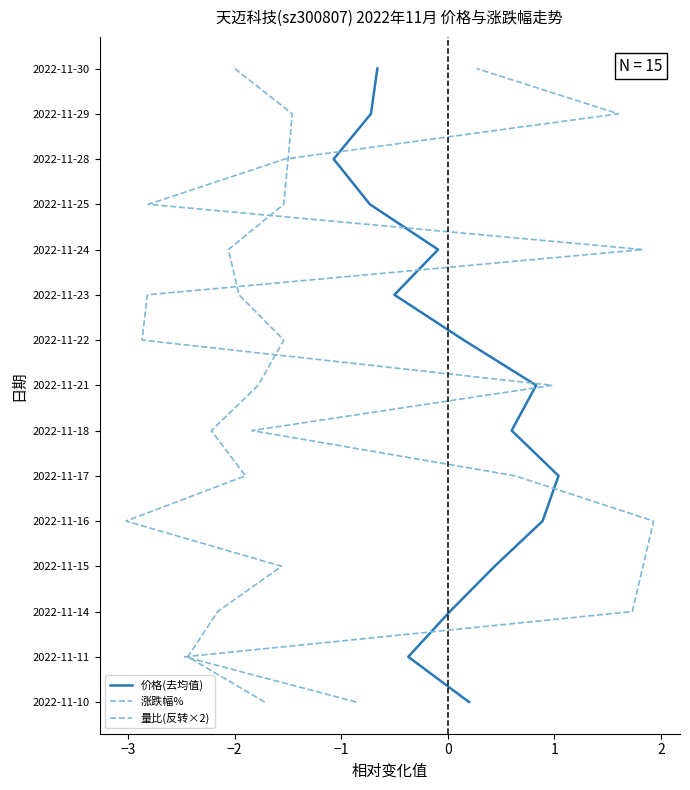

Is this an area chart (filled region under the line)?

No